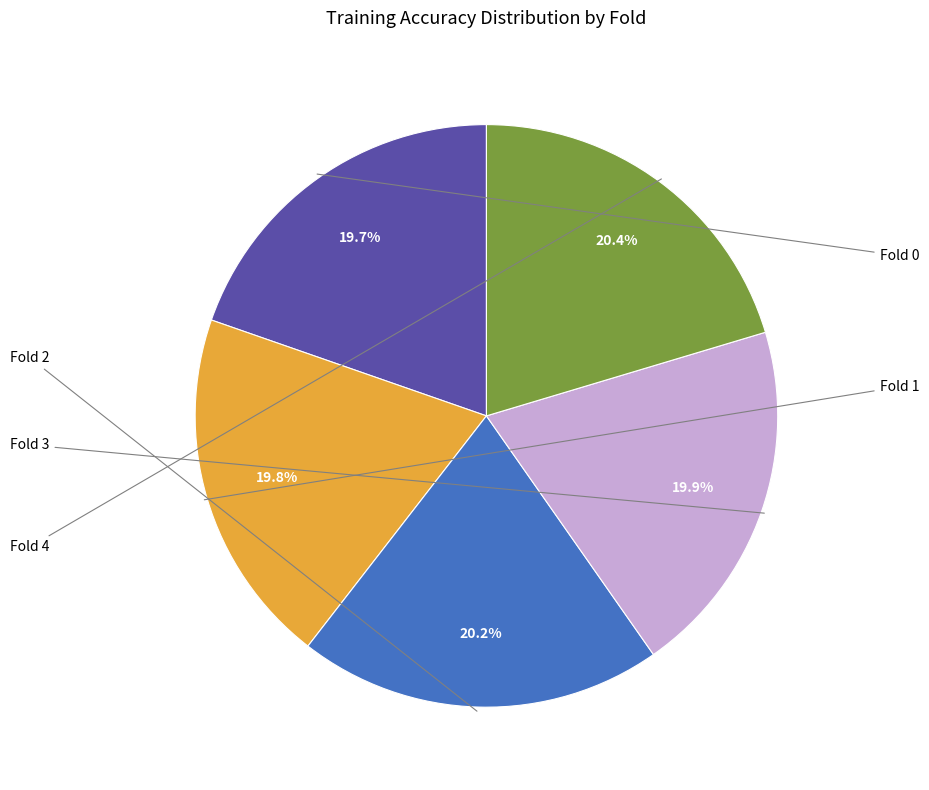

Does any single category account for the majority?

No